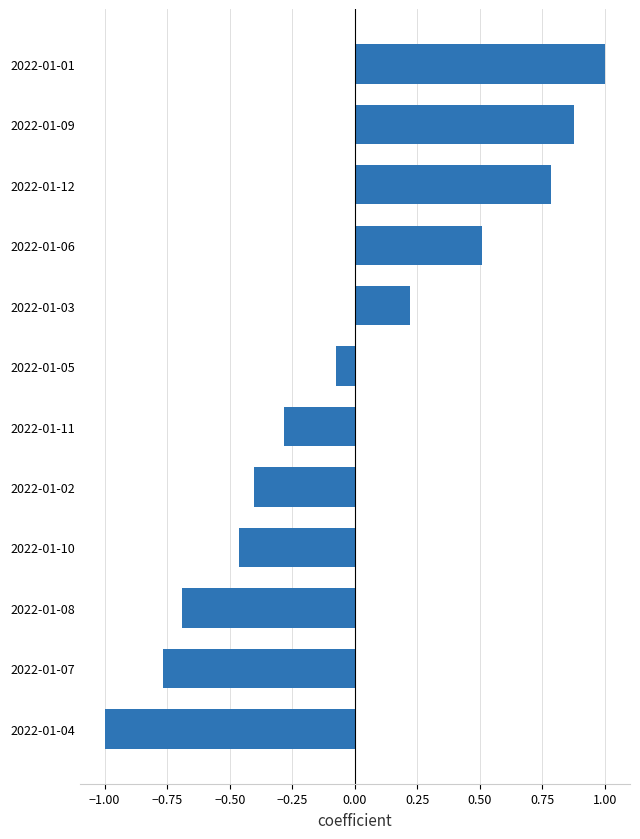

The value at 2022-01-01 is 1.4. True or false?

False